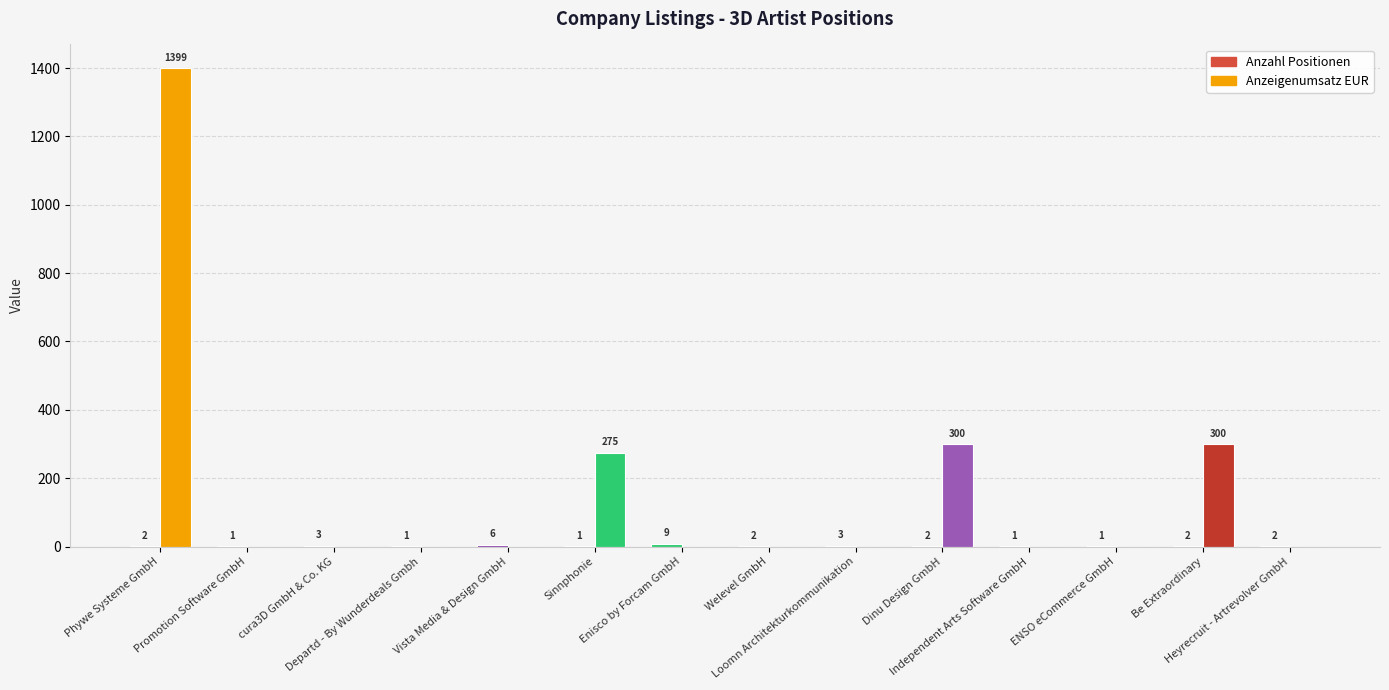

Rank the categories by Anzahl Positionen value from highest to lowest.

Enisco by Forcam GmbH, Vista Media & Design GmbH, cura3D GmbH & Co. KG, Loomn Architekturkommunikation, Phywe Systeme GmbH, Welevel GmbH, Dinu Design GmbH, Be Extraordinary, Heyrecruit - Artrevolver GmbH, Promotion Software GmbH, Departd - By Wunderdeals Gmbh, Sinnphonie, Independent Arts Software GmbH, ENSO eCommerce GmbH